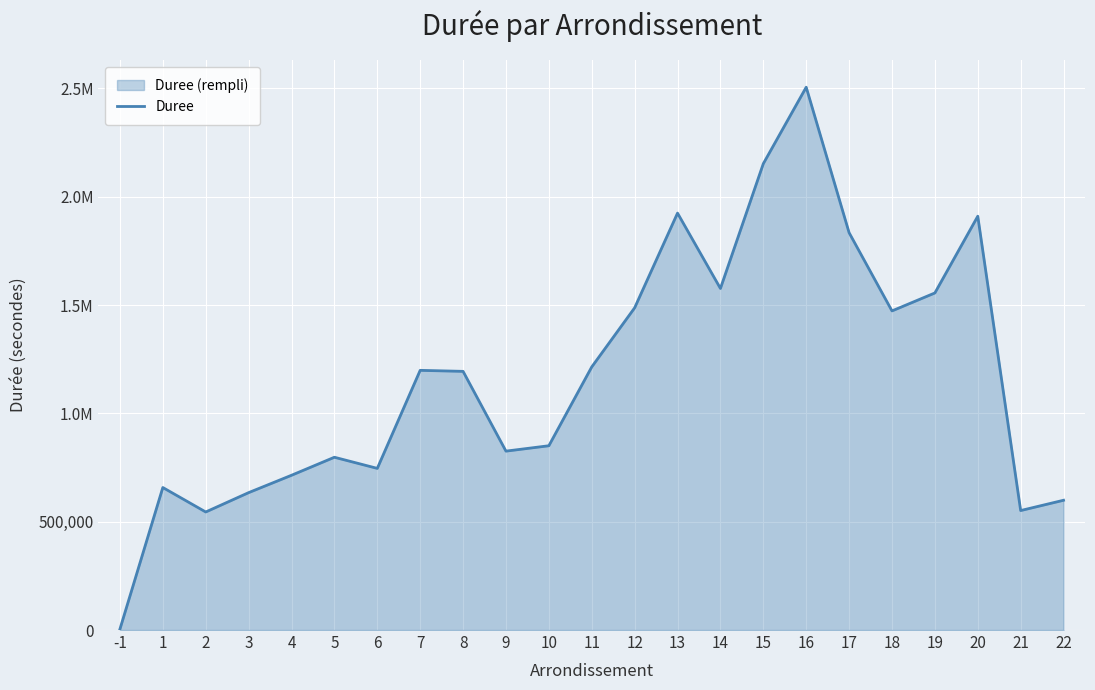

What value does the data have at 20?

1910100